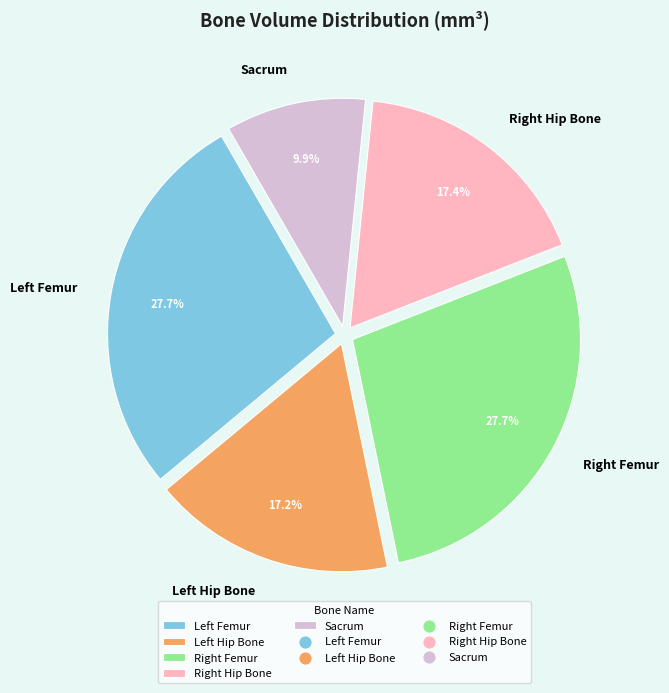

Does Sacrum represent more than half of the total?

No